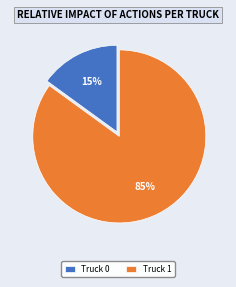

The Truck 1 slice represents 85% of the pie. True or false?

True